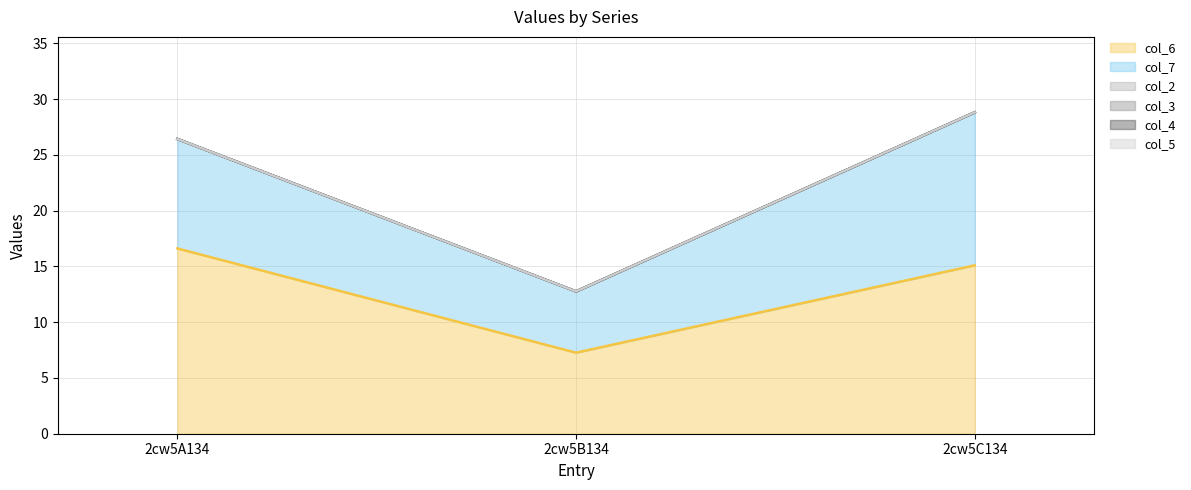

Does the chart have visible grid lines?

Yes